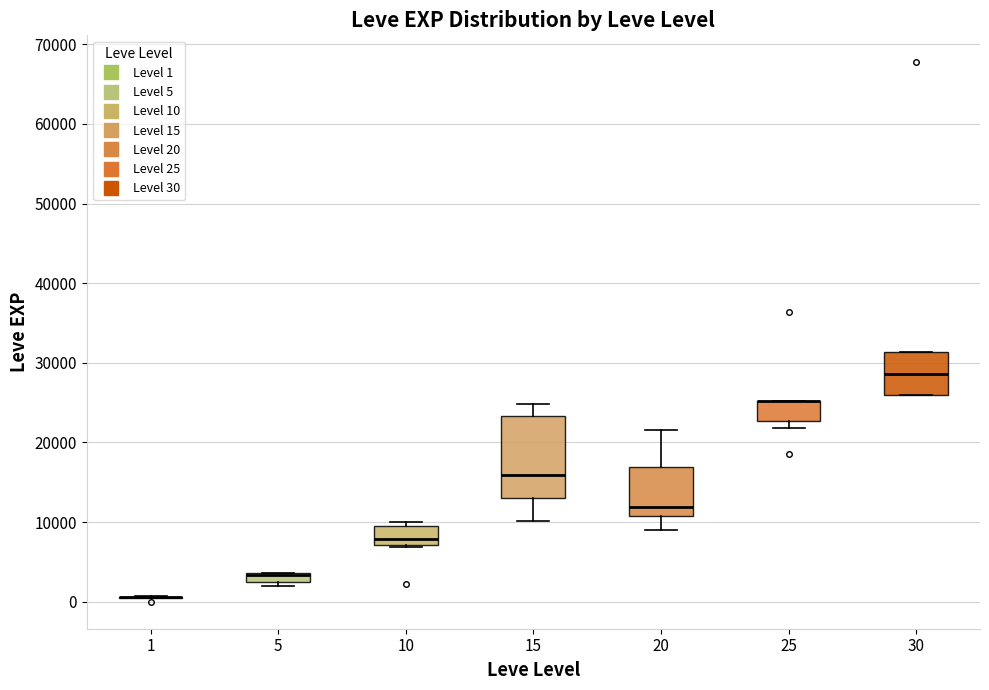

Which box is the tallest, from its lower edge to its upper edge?

15